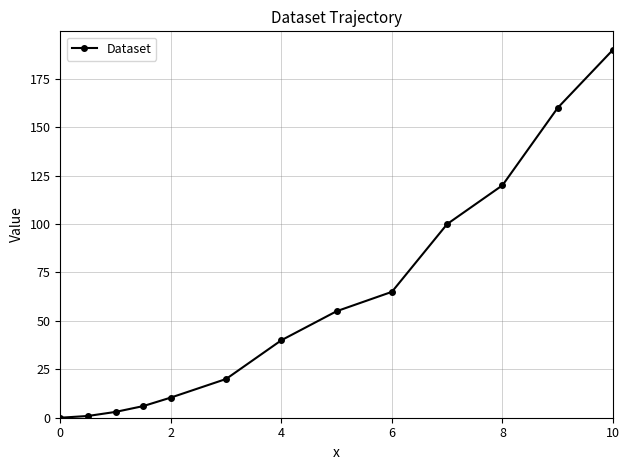

What is the value of the 4th point from the left?

6.0